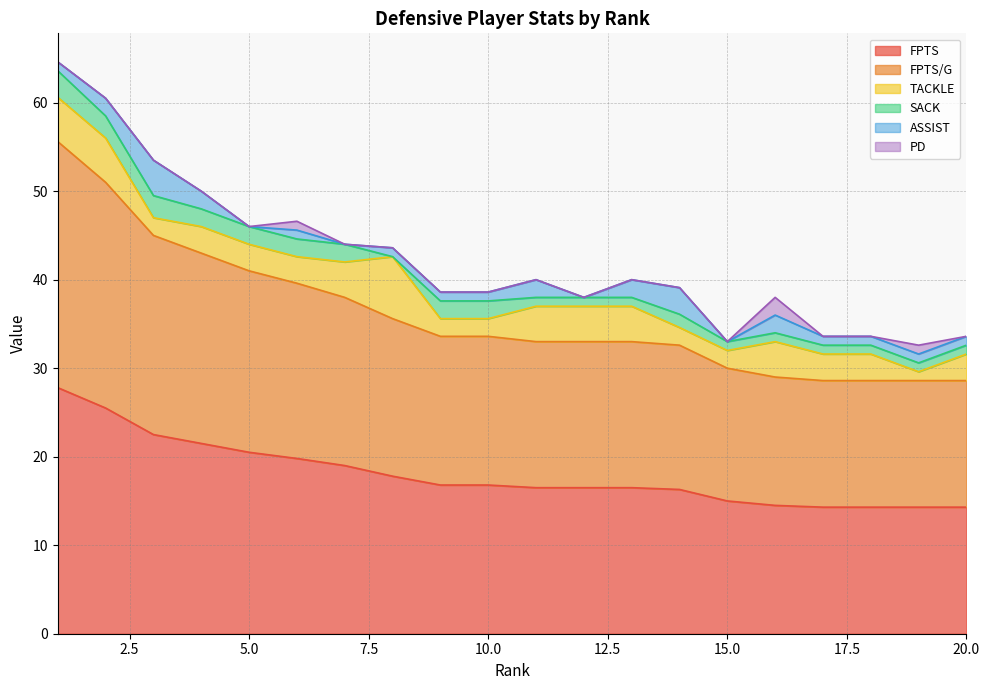

List the labels in order of ASSIST value, smallest first.

5, 7, 12, 15, 1, 6, 8, 9, 10, 17, 18, 19, 20, 2, 4, 11, 13, 16, 14, 3